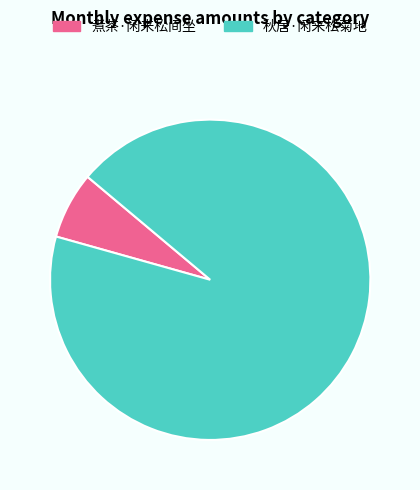

How many slices are in this pie chart?

2